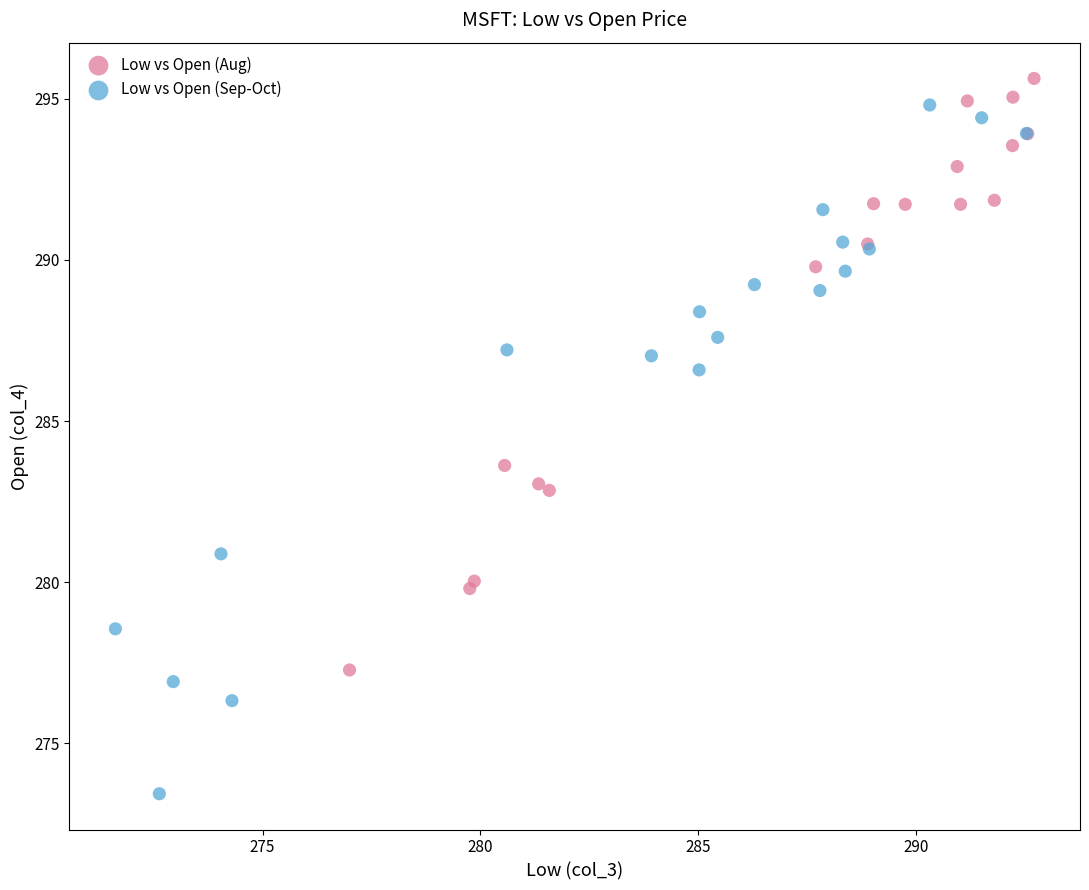

Which series has the largest Y range (max minus min)?

Low vs Open (Sep-Oct)